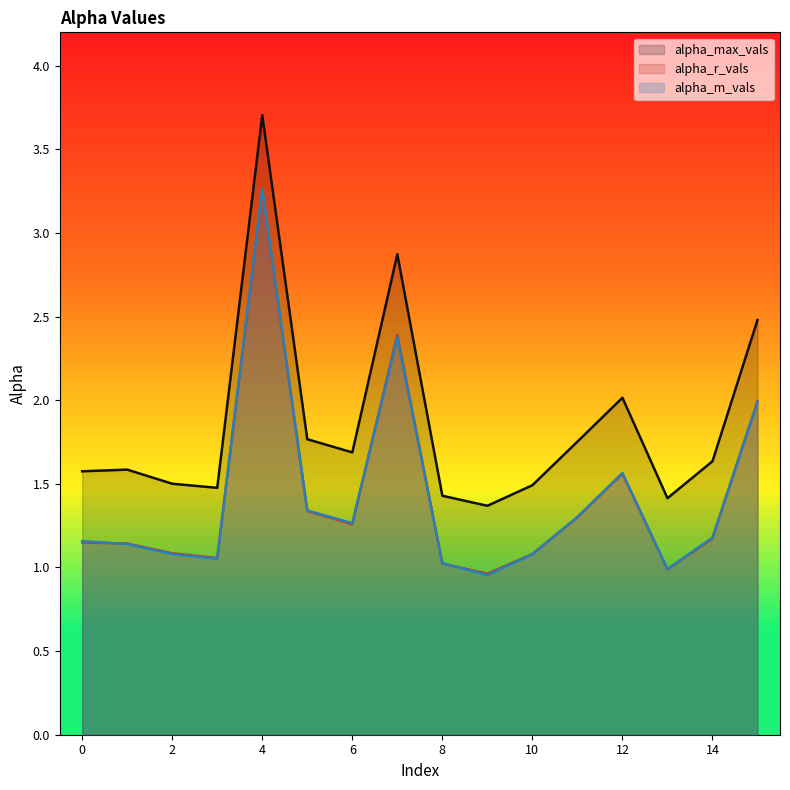

What is the value of the alpha_m_vals point at the 14th from the left?

1.0